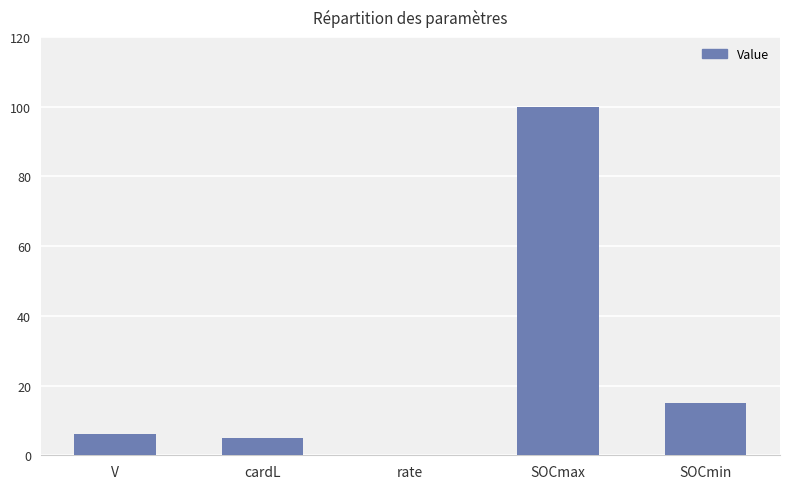

What is the sum of the values at cardL and SOCmin?

20.0